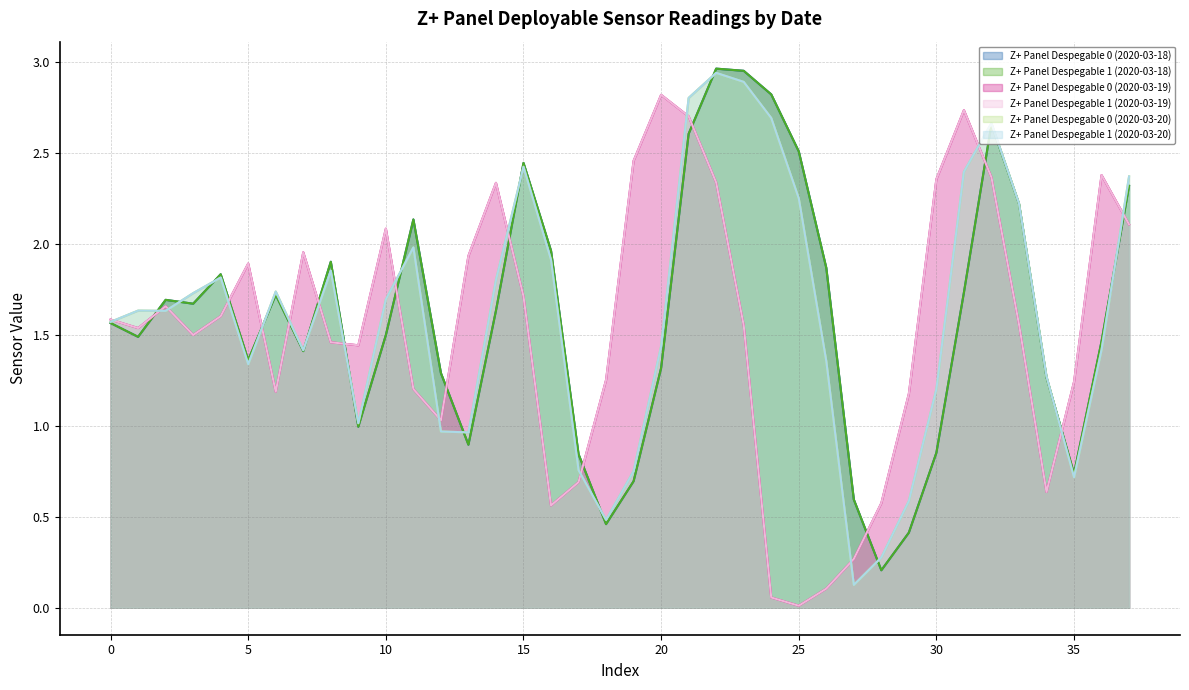

Reading left to right, list all the values displayed in this chart.

Z+ Panel Despegable 0 (2020-03-18): 1.6	1.5	1.7	1.7	1.8	1.4	1.7	1.4	1.9	1.0	1.5	2.1	1.3	0.9	1.6	2.4	2.0	0.8	0.5	0.7	1.3	2.6	3.0	3.0	2.8	2.5	1.9	0.6	0.2	0.4	0.9	1.7	2.7	2.2	1.3	0.7	1.5	2.3
Z+ Panel Despegable 1 (2020-03-18): 1.6	1.5	1.7	1.7	1.8	1.4	1.7	1.4	1.9	1.0	1.5	2.1	1.3	0.9	1.6	2.4	2.0	0.8	0.5	0.7	1.3	2.6	3.0	3.0	2.8	2.5	1.9	0.6	0.2	0.4	0.9	1.7	2.7	2.2	1.3	0.7	1.5	2.3
Z+ Panel Despegable 0 (2020-03-19): 1.6	1.5	1.7	1.5	1.6	1.9	1.2	2.0	1.5	1.4	2.1	1.2	1.0	1.9	2.3	1.7	0.6	0.7	1.3	2.5	2.8	2.7	2.3	1.6	0.1	0.0	0.1	0.3	0.6	1.2	2.4	2.7	2.4	1.6	0.6	1.2	2.4	2.1
Z+ Panel Despegable 1 (2020-03-19): 1.6	1.5	1.7	1.5	1.6	1.9	1.2	2.0	1.5	1.4	2.1	1.2	1.0	1.9	2.3	1.7	0.6	0.7	1.3	2.5	2.8	2.7	2.3	1.6	0.1	0.0	0.1	0.3	0.6	1.2	2.4	2.7	2.4	1.6	0.6	1.2	2.4	2.1
Z+ Panel Despegable 0 (2020-03-20): 1.6	1.6	1.6	1.7	1.8	1.3	1.7	1.4	1.9	1.0	1.7	2.0	1.0	1.0	1.8	2.4	1.9	0.8	0.5	0.8	1.4	2.8	2.9	2.9	2.7	2.3	1.4	0.1	0.3	0.6	1.2	2.4	2.7	2.2	1.3	0.7	1.4	2.4
Z+ Panel Despegable 1 (2020-03-20): 1.6	1.6	1.6	1.7	1.8	1.3	1.7	1.4	1.9	1.0	1.7	2.0	1.0	1.0	1.8	2.4	1.9	0.8	0.5	0.8	1.4	2.8	2.9	2.9	2.7	2.3	1.4	0.1	0.3	0.6	1.2	2.4	2.7	2.2	1.3	0.7	1.4	2.4